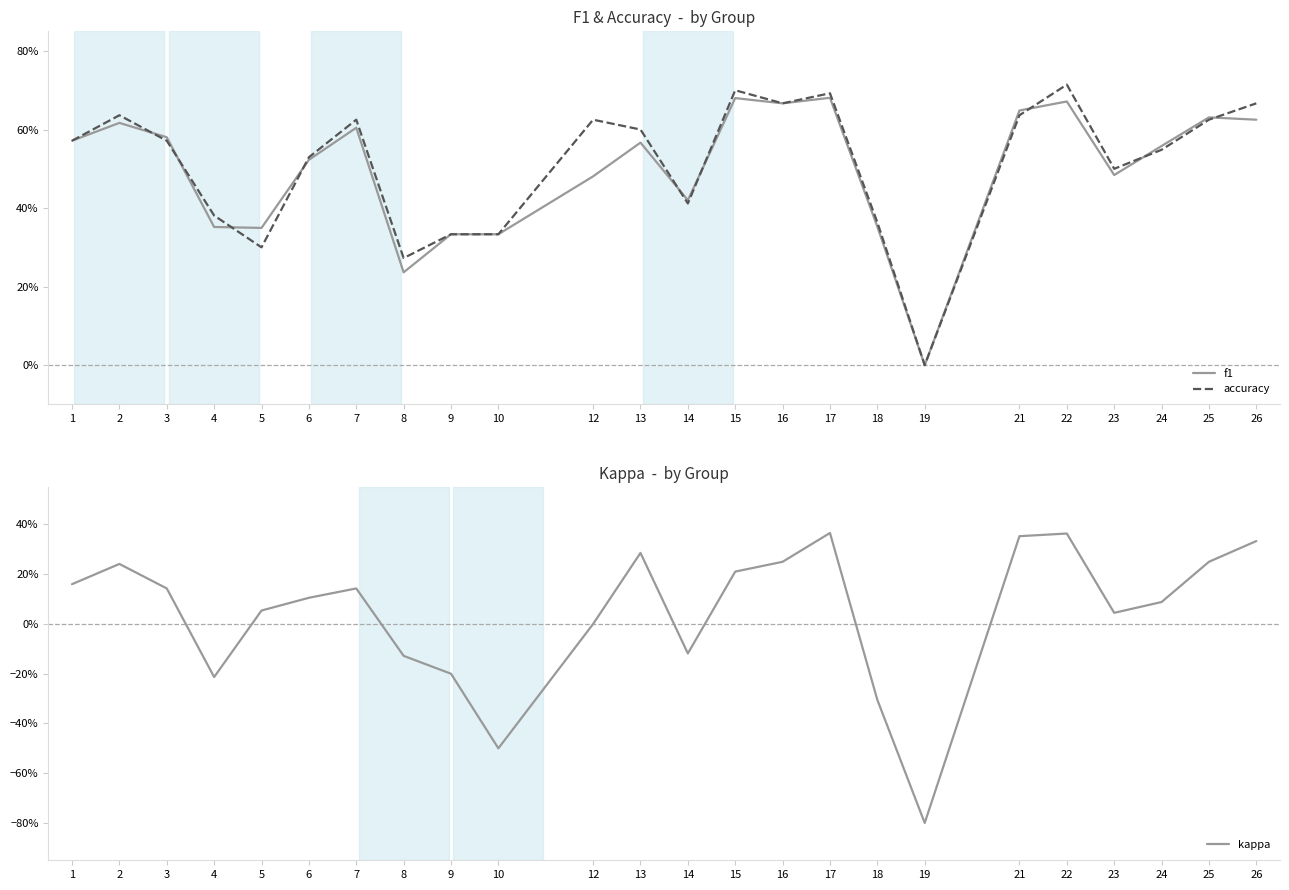

Where is kappa nearest to the value 0?

12